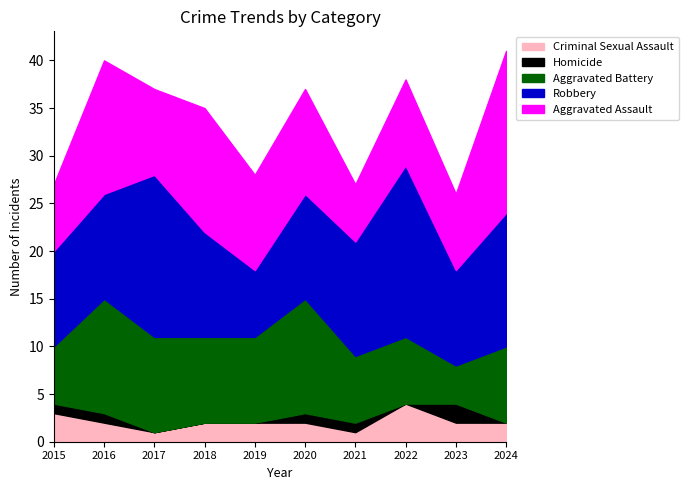

True or false: Robbery has a value of 7 at 2019.

True